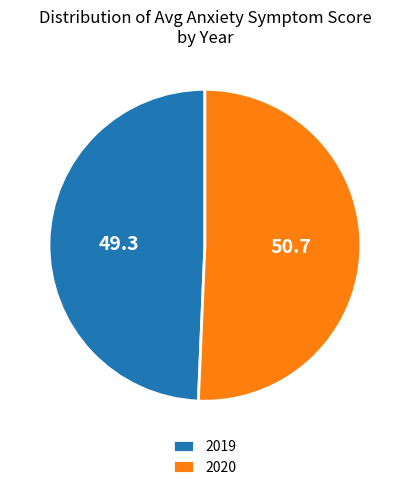

Is it true that 2019 is 43% of the pie?

False